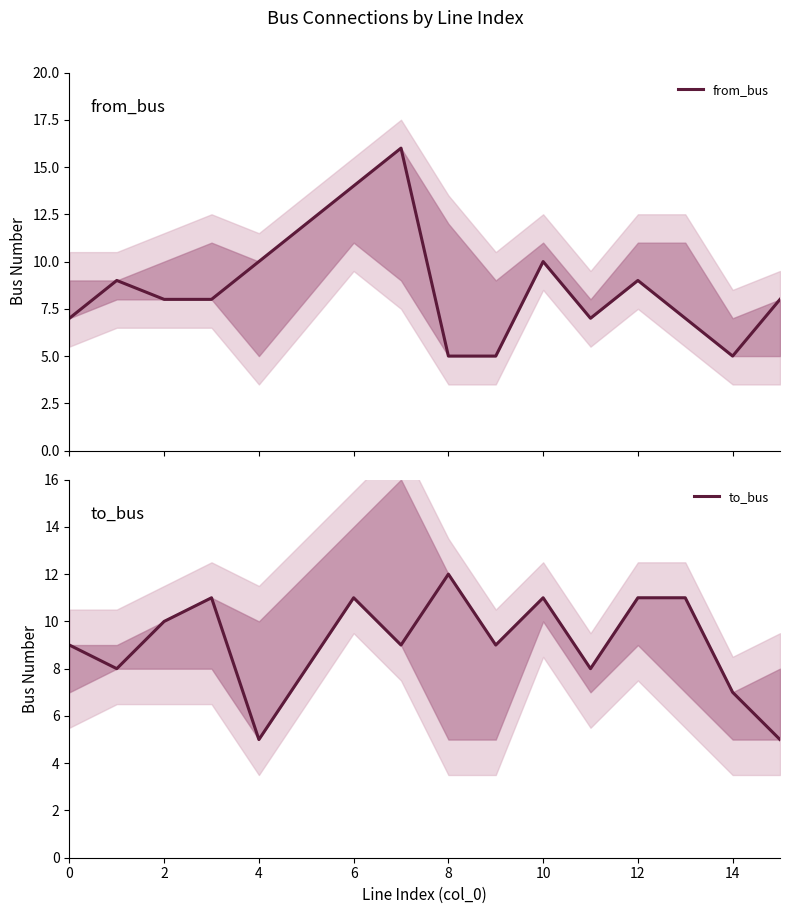

True or false: to_bus has a value of 6 at 8.

False